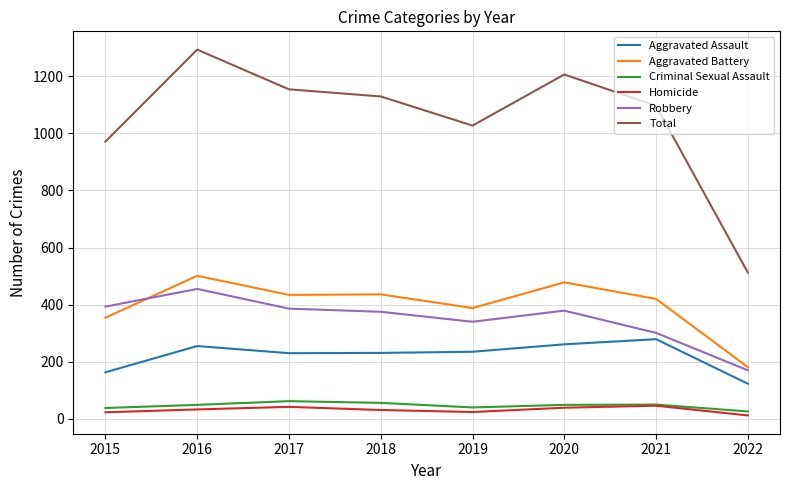

Does the chart have visible grid lines?

Yes